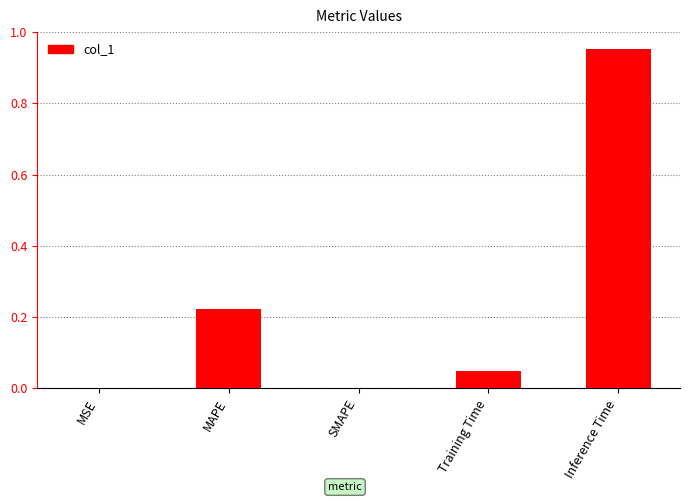

Which has a higher value, Training Time or MAPE?

MAPE